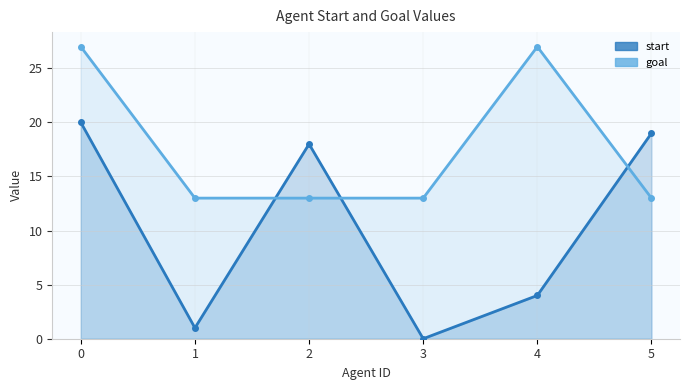

Count the number of data series in this chart.

2